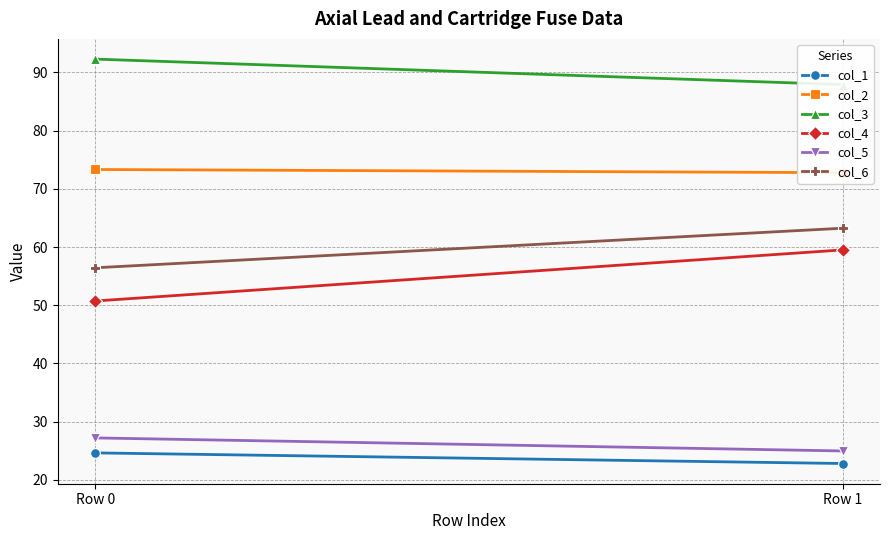

What is the minimum value shown in the chart?

22.8